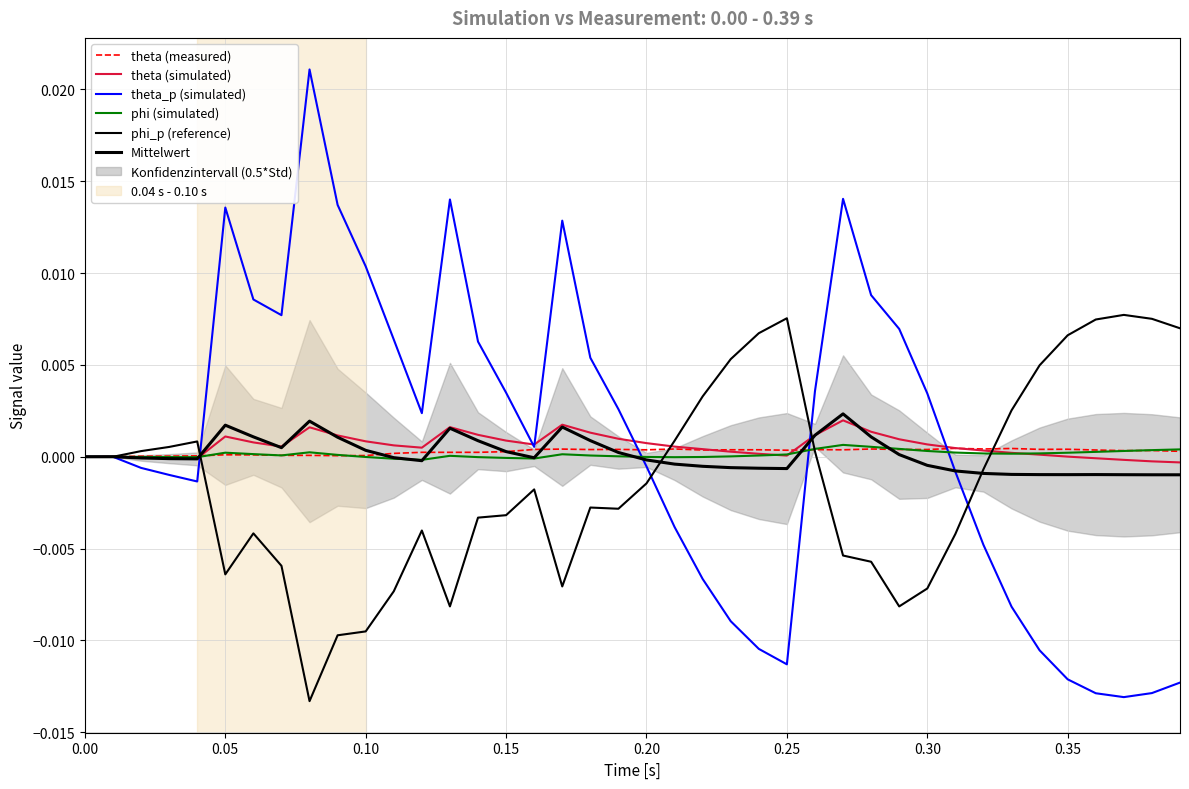

Which series has the largest range (max minus min)?

theta_p (simulated)